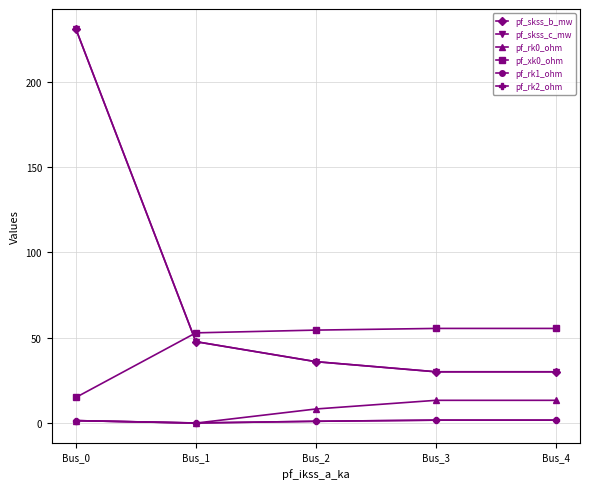

Is the value of pf_skss_b_mw at Bus_3 greater than the value of pf_rk2_ohm at Bus_1?

Yes